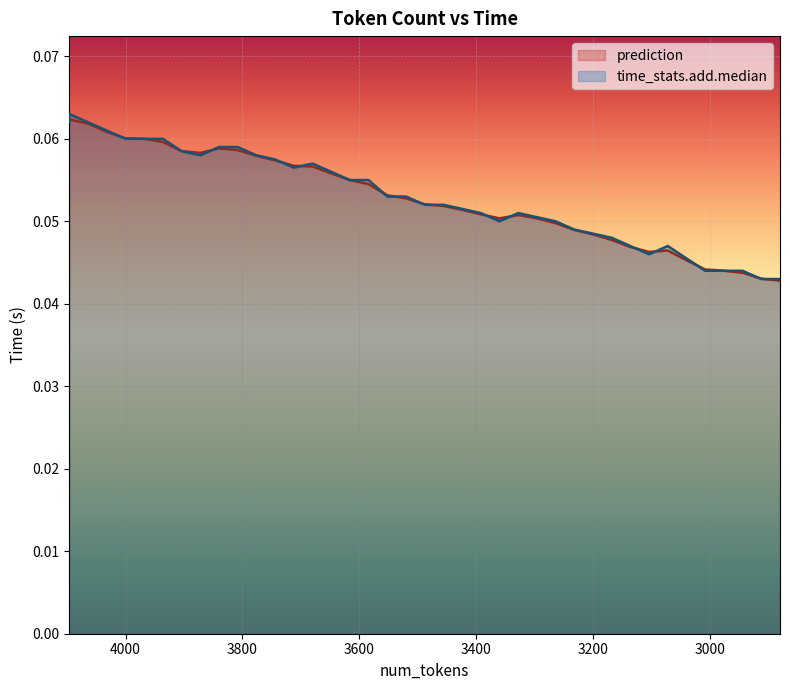

The value of prediction at 3328 is 0.1. True or false?

False